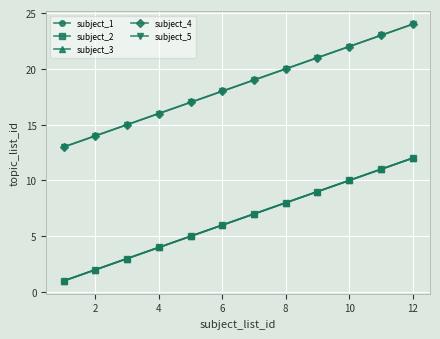

At how many categories does at least one series exceed 20?

4